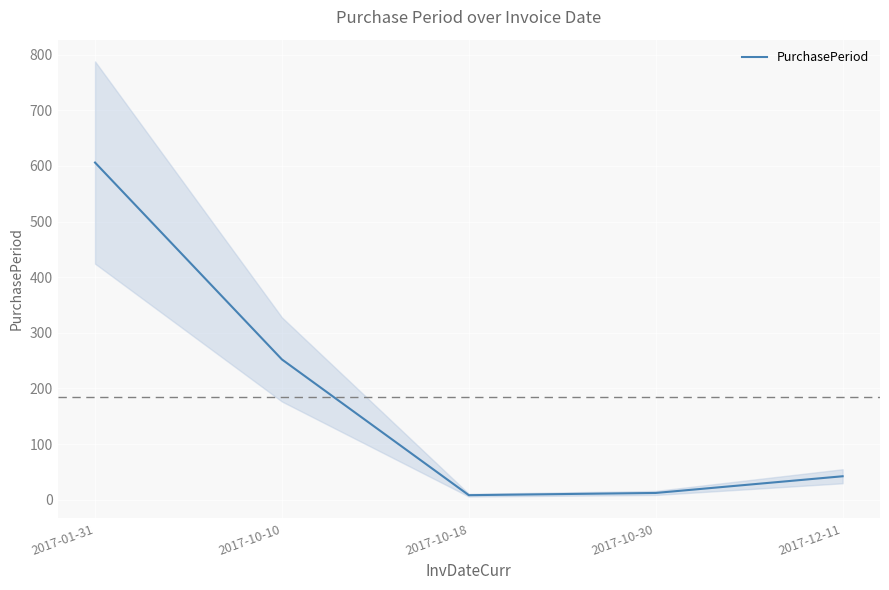

How many values are below 42?

2